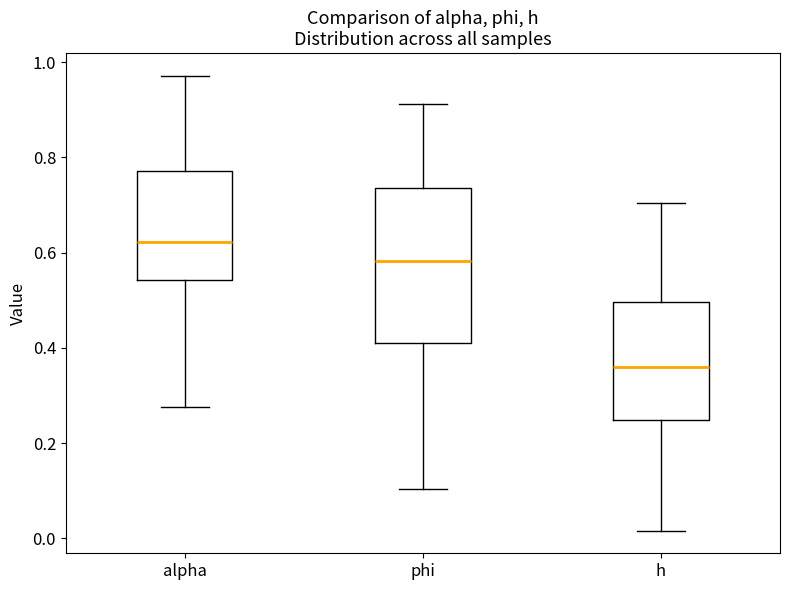

Reading left to right, read every box against the y-axis: the position of its median line, the range the box covers, and the ends of its whiskers. The values are not printed on the chart, so give them approximately, as read against the axis.

alpha: median 0.62, box 0.54 to 0.78, whiskers 0.28 to 0.98
phi: median 0.58, box 0.42 to 0.74, whiskers 0.10 to 0.92
h: median 0.36, box 0.24 to 0.50, whiskers 0.02 to 0.70